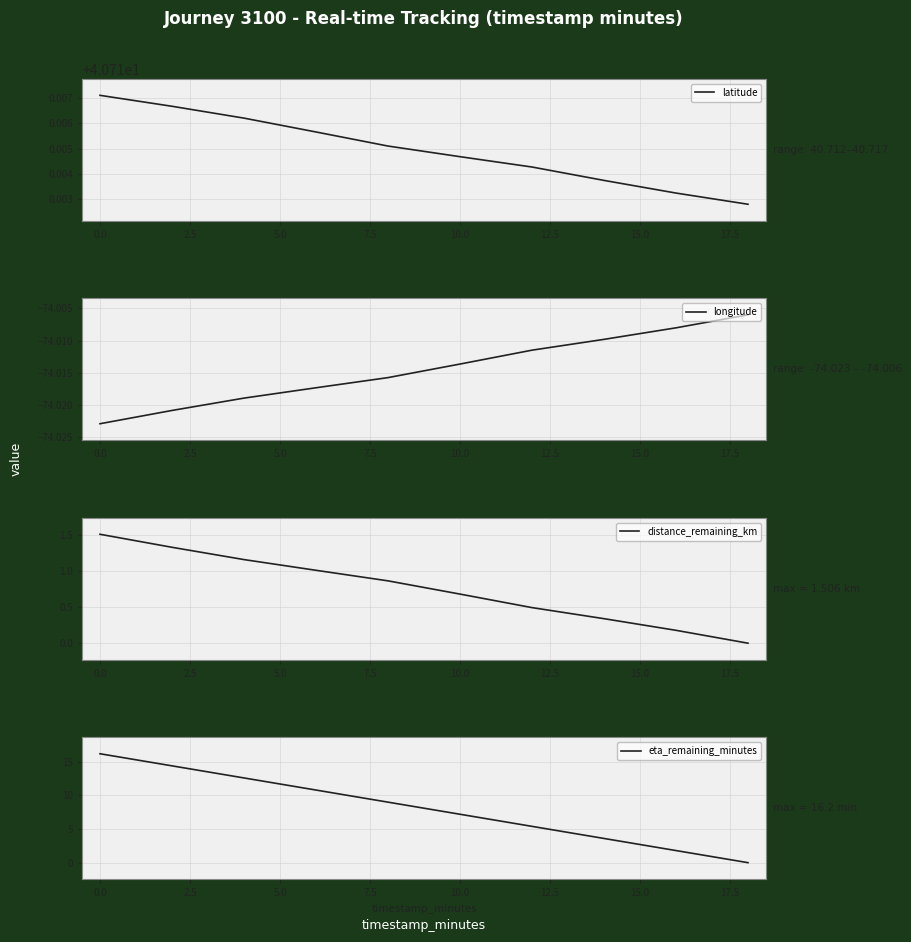

The latitude series shows 53.2 at 0.0. True or false?

False